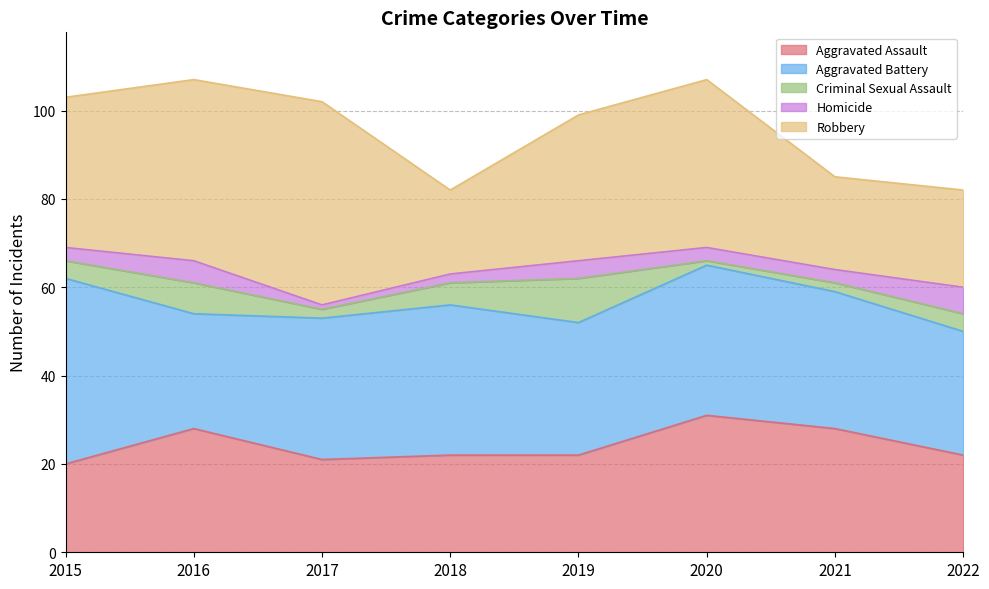

What is the highest value of the Criminal Sexual Assault series?

10